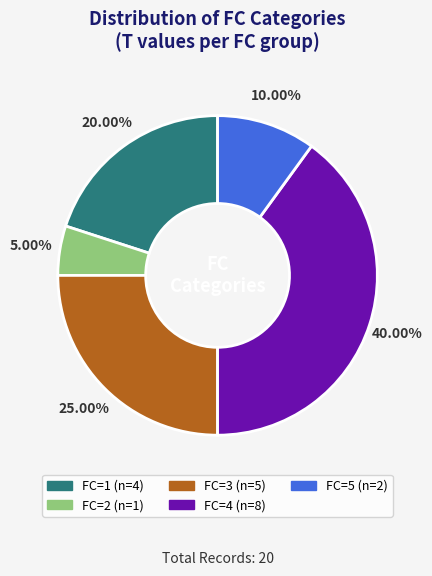

How many slices are in this pie chart?

5